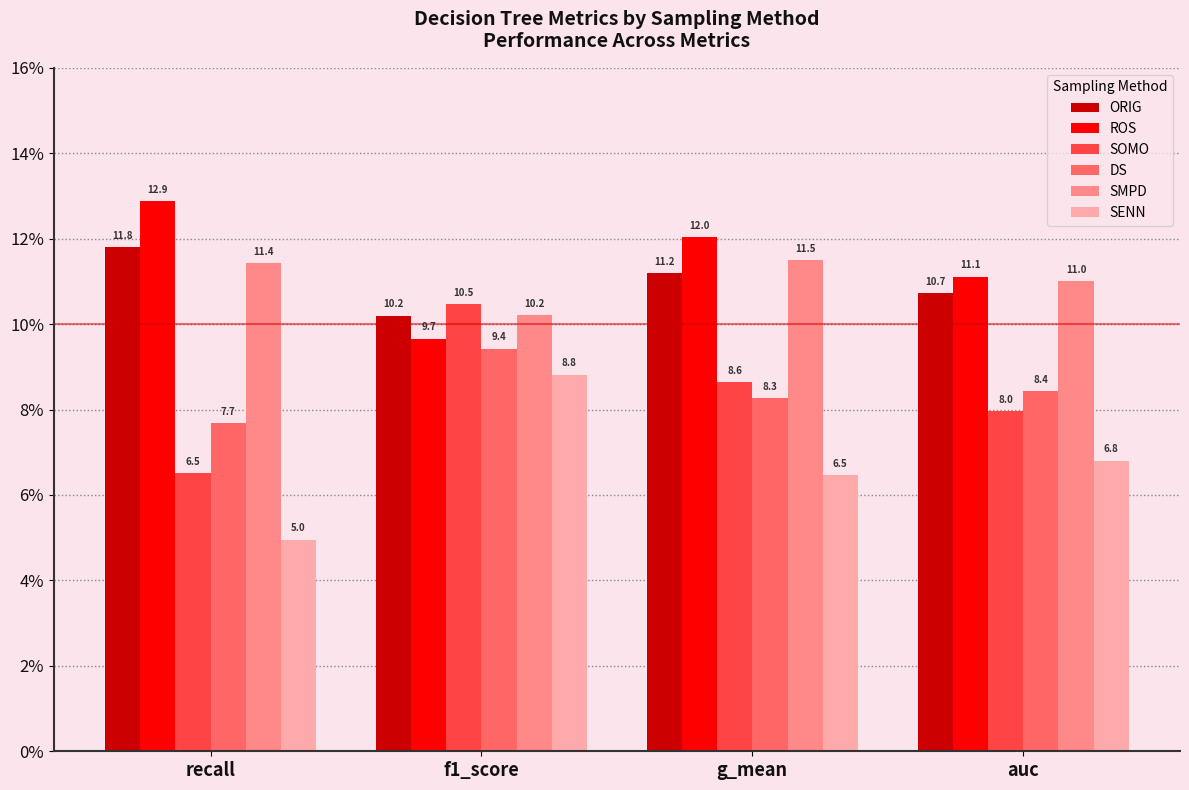

What is the lowest value of the SMPD series?

10.2